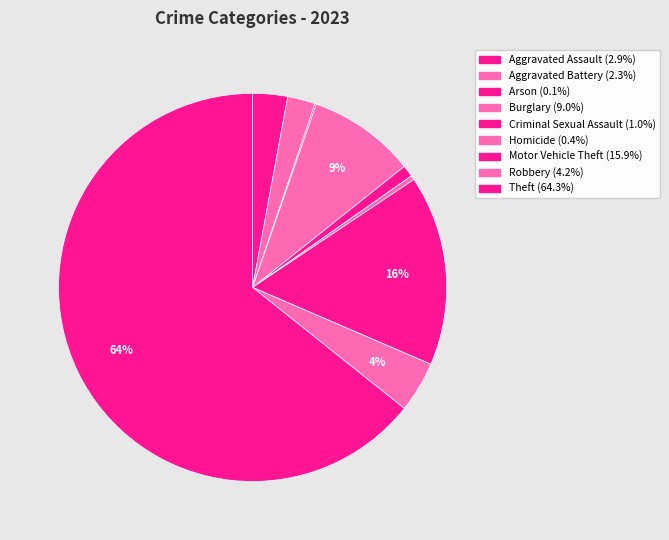

The Burglary slice represents 9% of the pie. True or false?

True